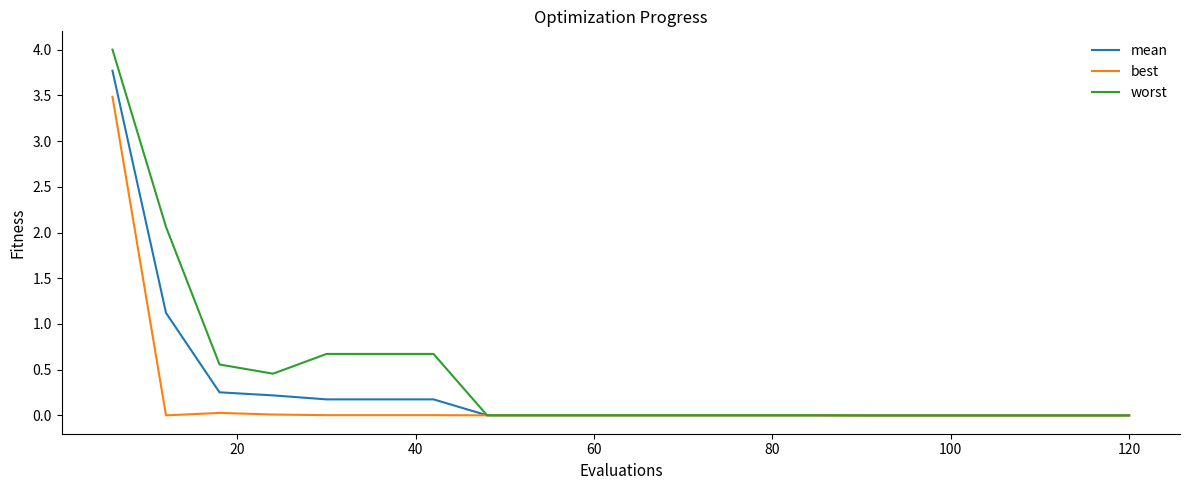

What is the greatest value displayed?

4.0